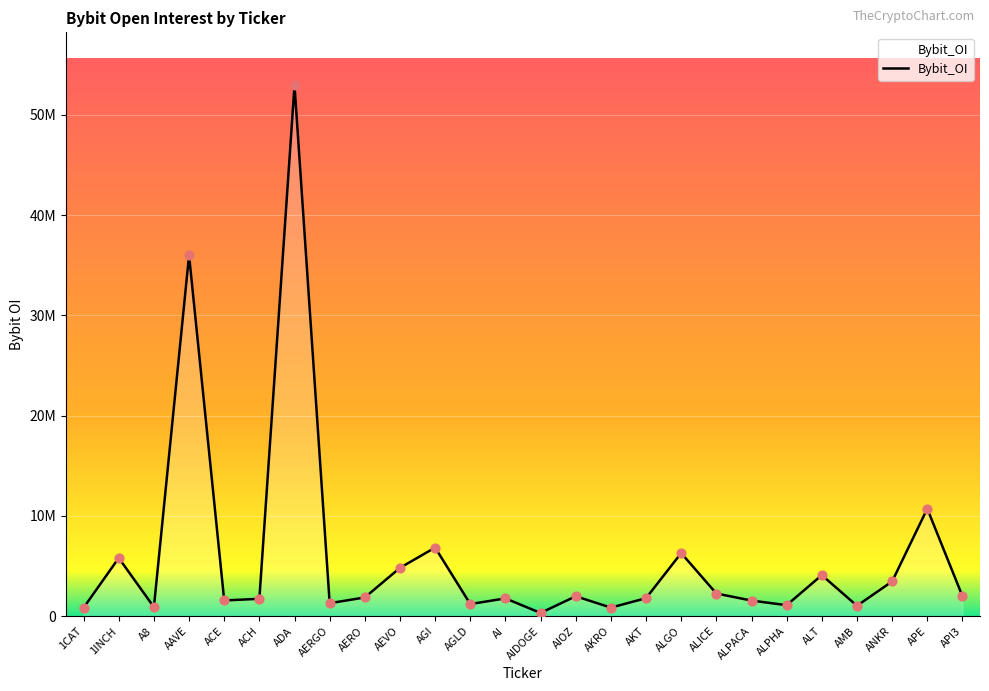

Does the chart have visible grid lines?

Yes